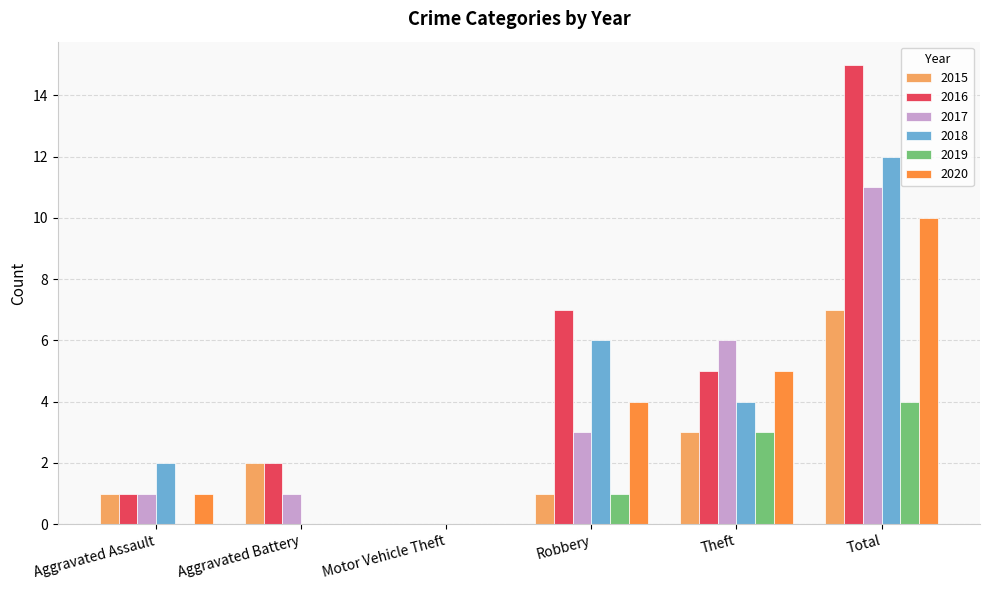

What is the average value of the 2017 series?

4